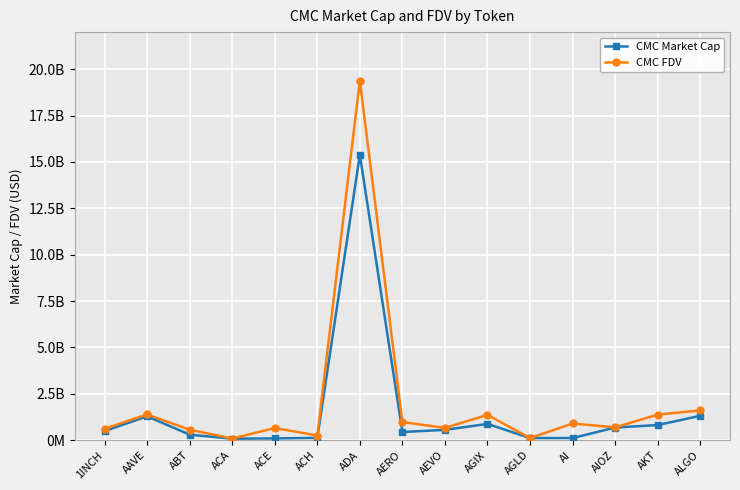

At which label is CMC Market Cap closest to 7736239802?

ALGO